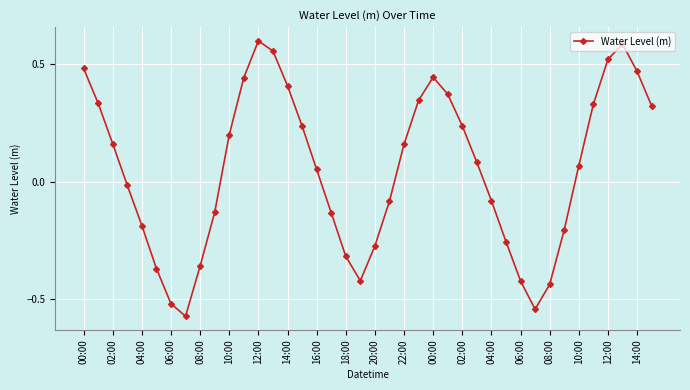

True or false: the data has more than 2 interior local peaks.

True